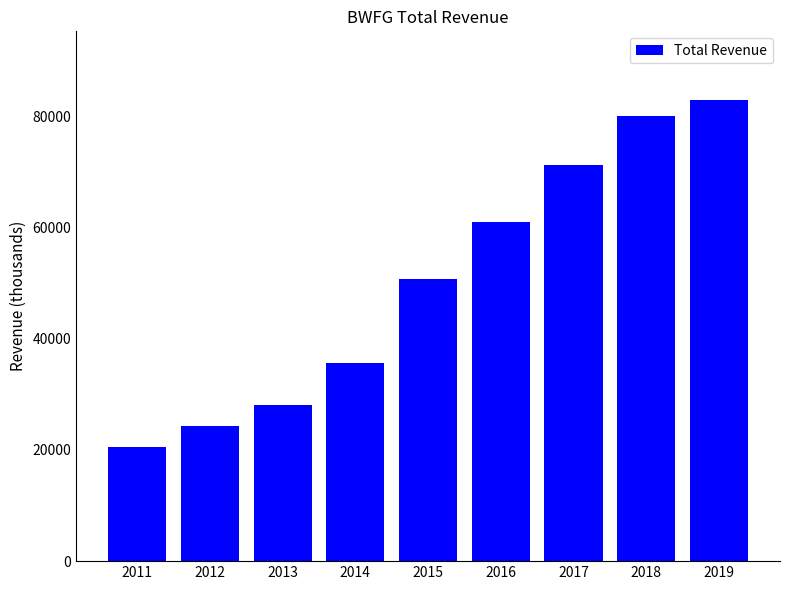

Which category has the highest value across all series?

2019